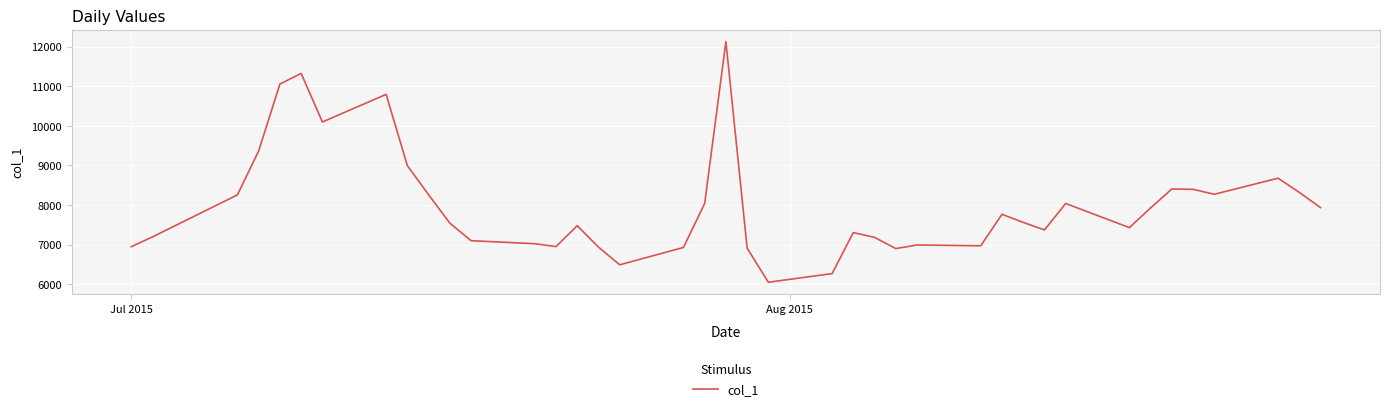

What is the difference between the maximum and minimum values?

6069